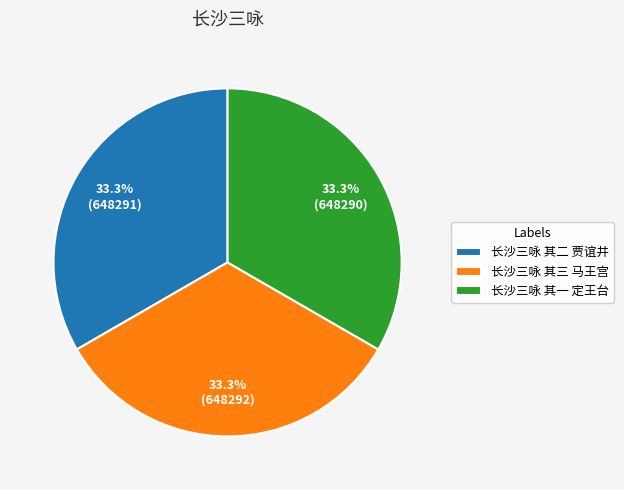

True or false: 长沙三咏 其二 贾谊井 accounts for 33% of the total.

True